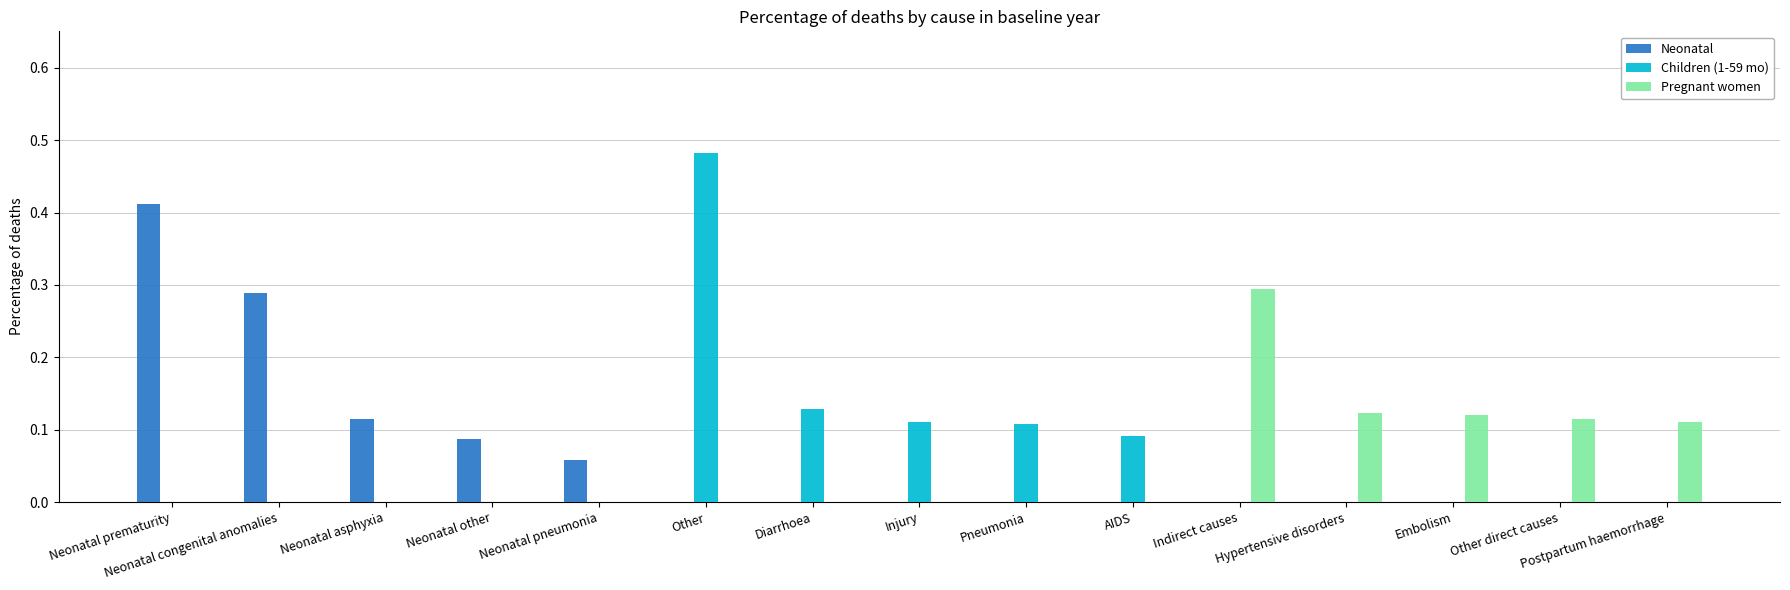

At which category is the sum across all series the highest?

Other